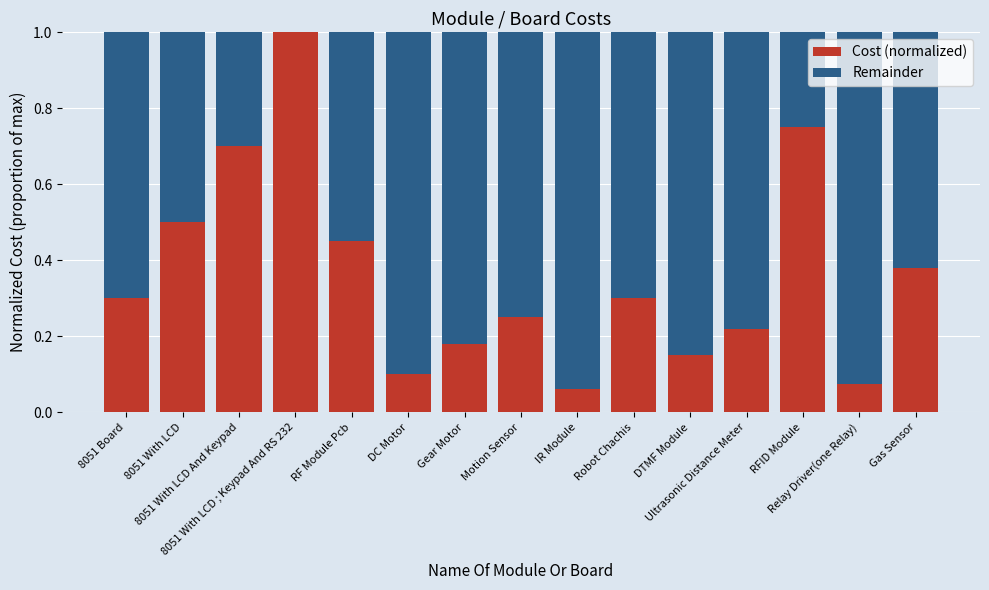

What is the highest value of the Cost (normalized) series?

1.0